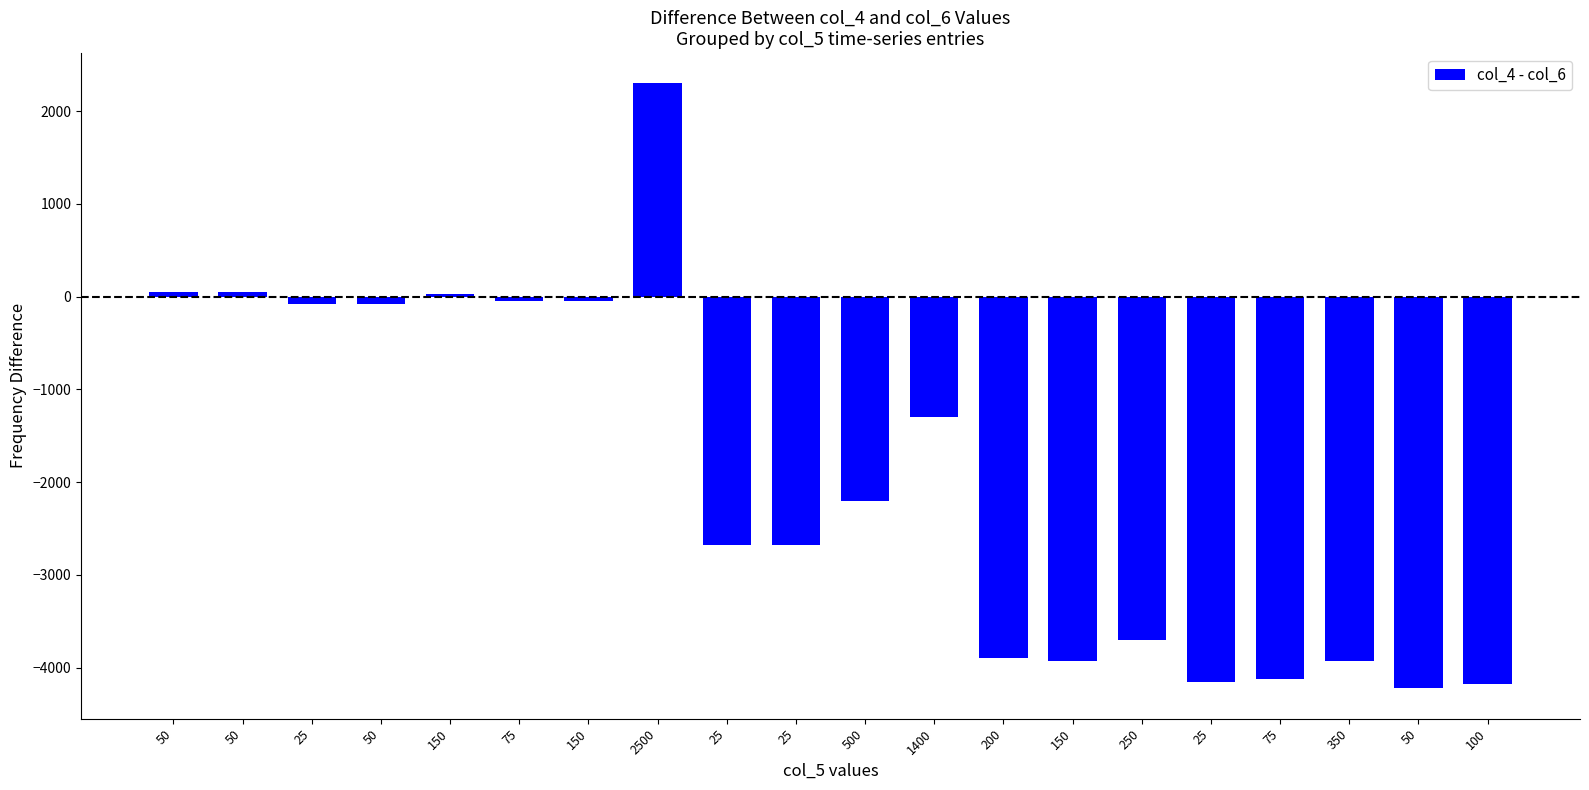

What is the sum of all values?

-38800